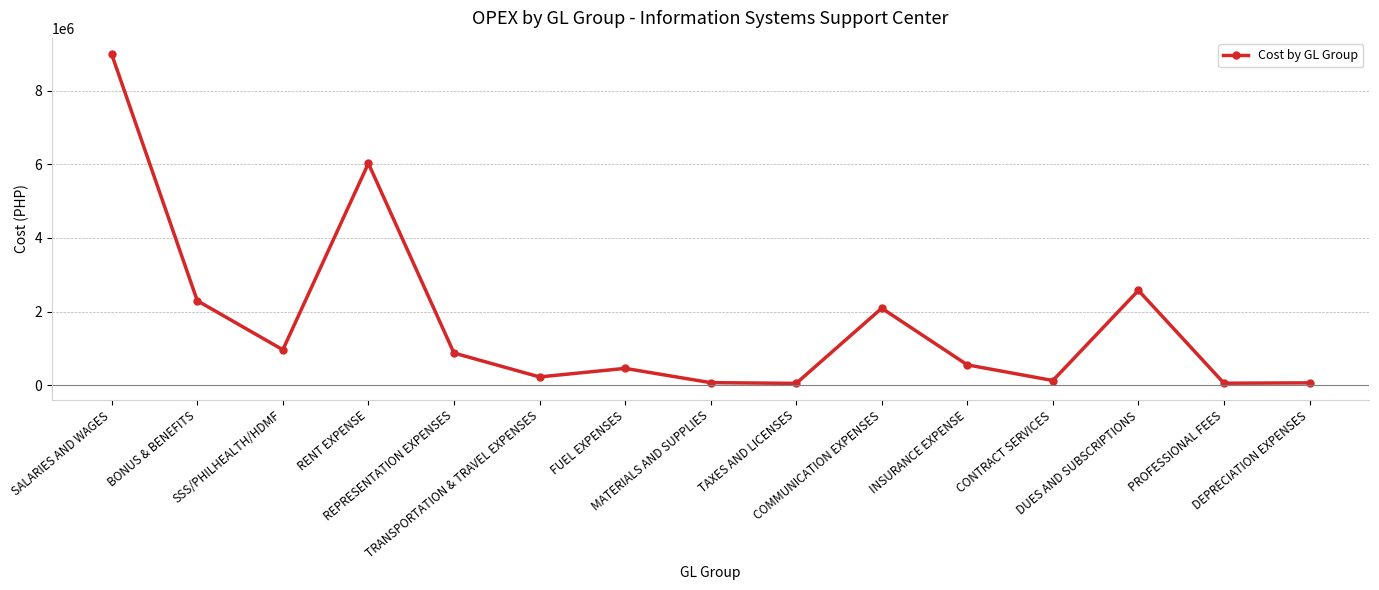

The chart shows a value of 59945.1 at DEPRECIATION EXPENSES. True or false?

True